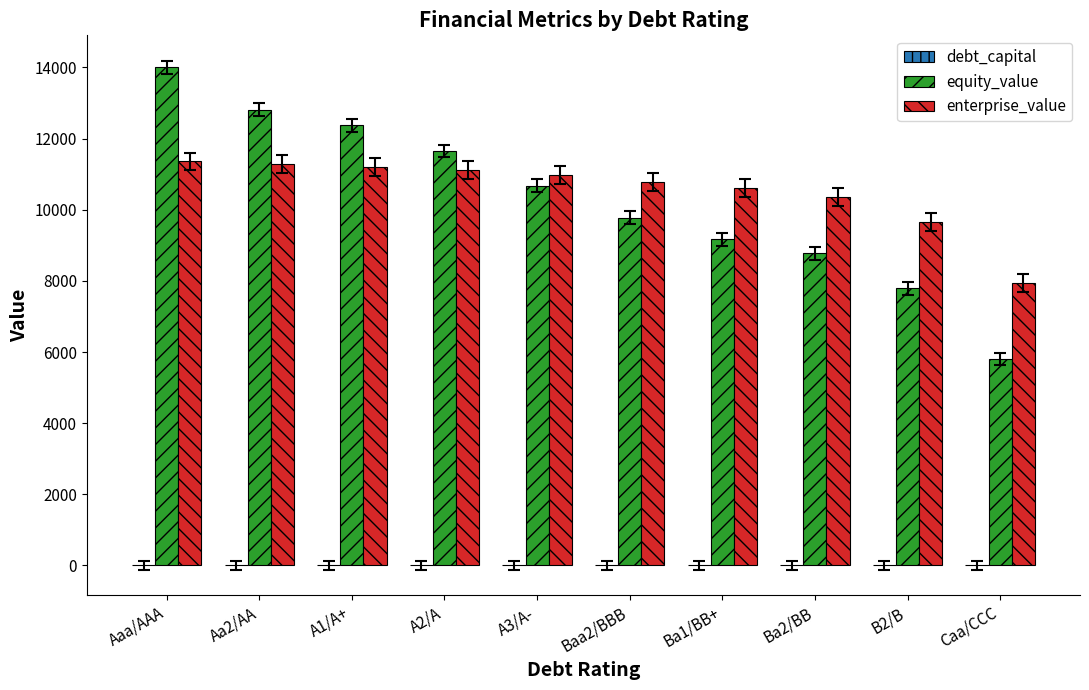

What is the maximum value for enterprise_value?

11356.7